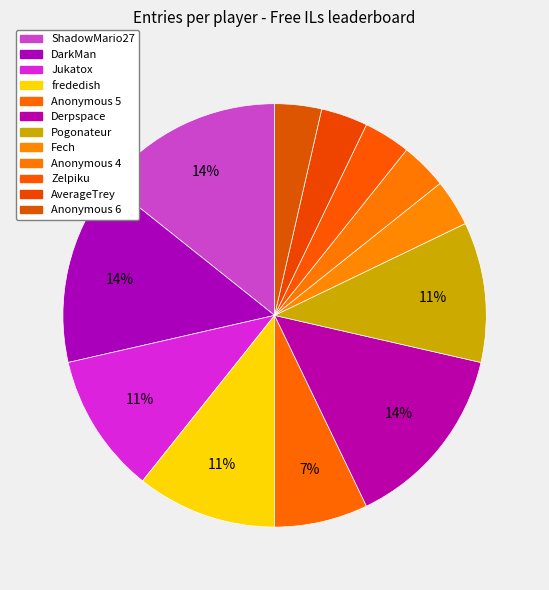

How many segments does this pie chart have?

12